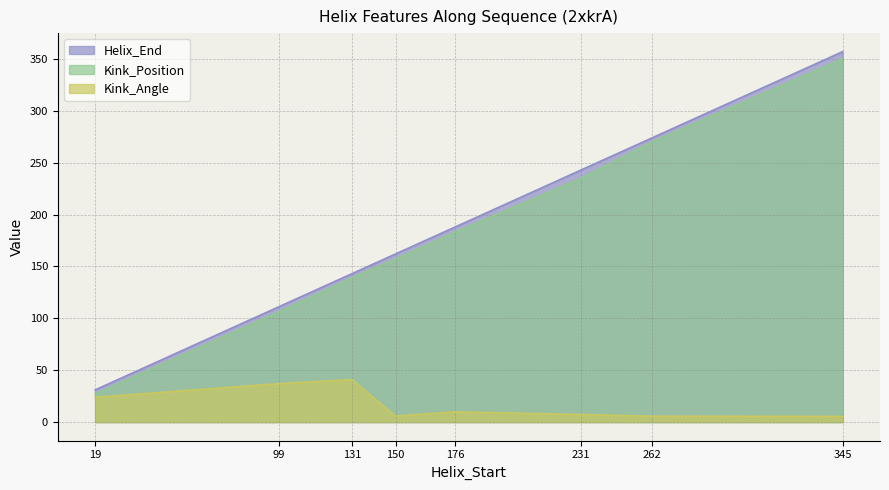

True or false: Kink_Position has more than 2 interior local peaks.

False